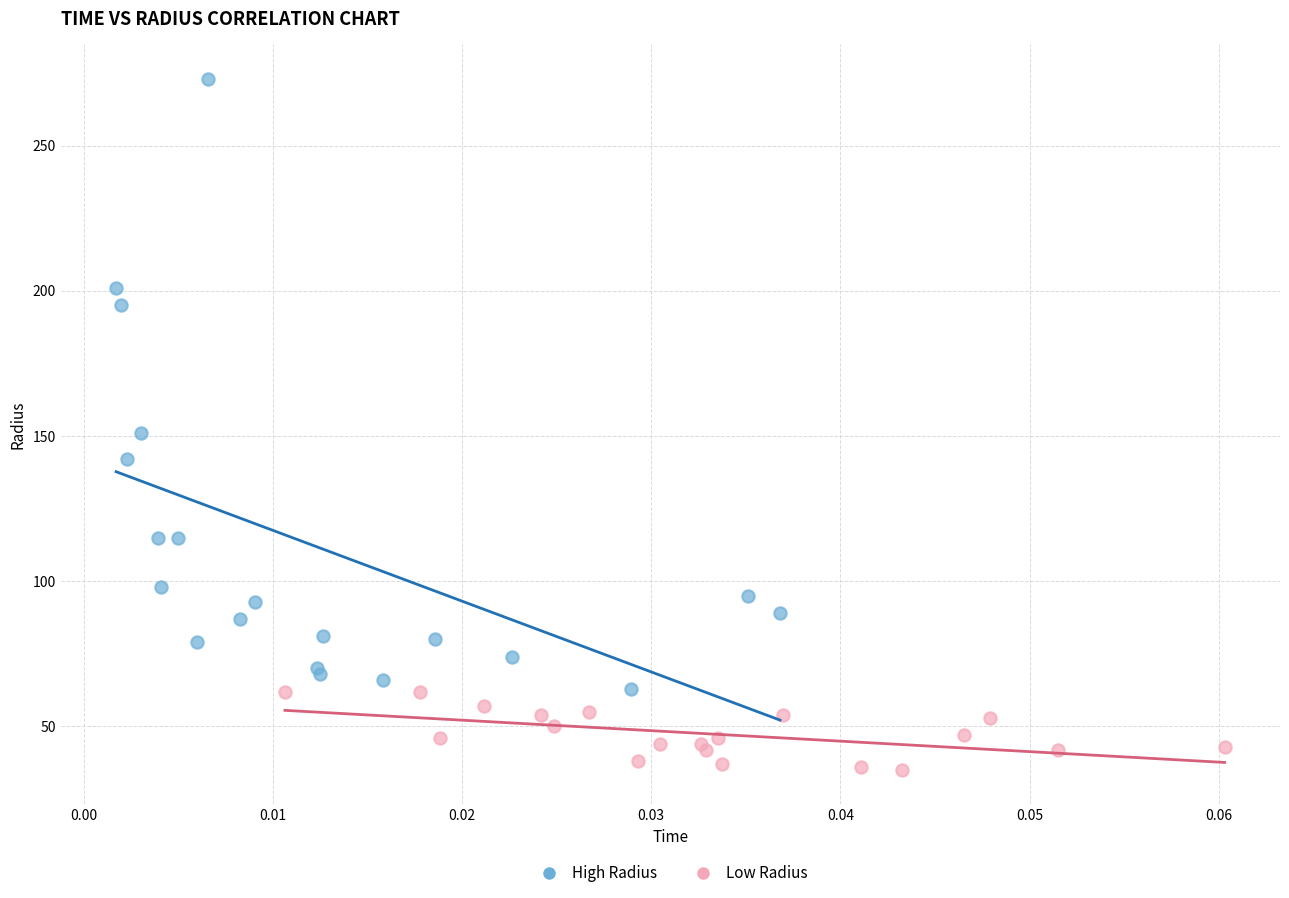

Which series reaches the minimum Y coordinate?

Low Radius